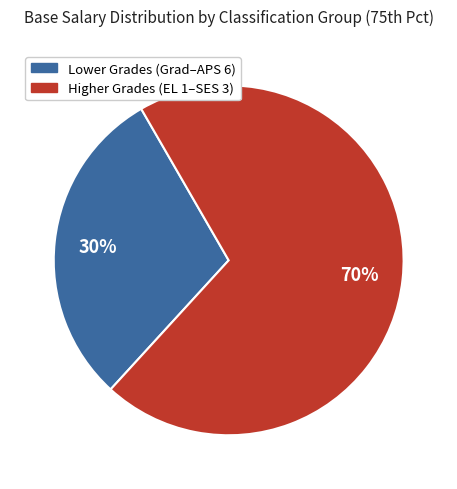

To the nearest percent, what is the average slice percentage?

50%